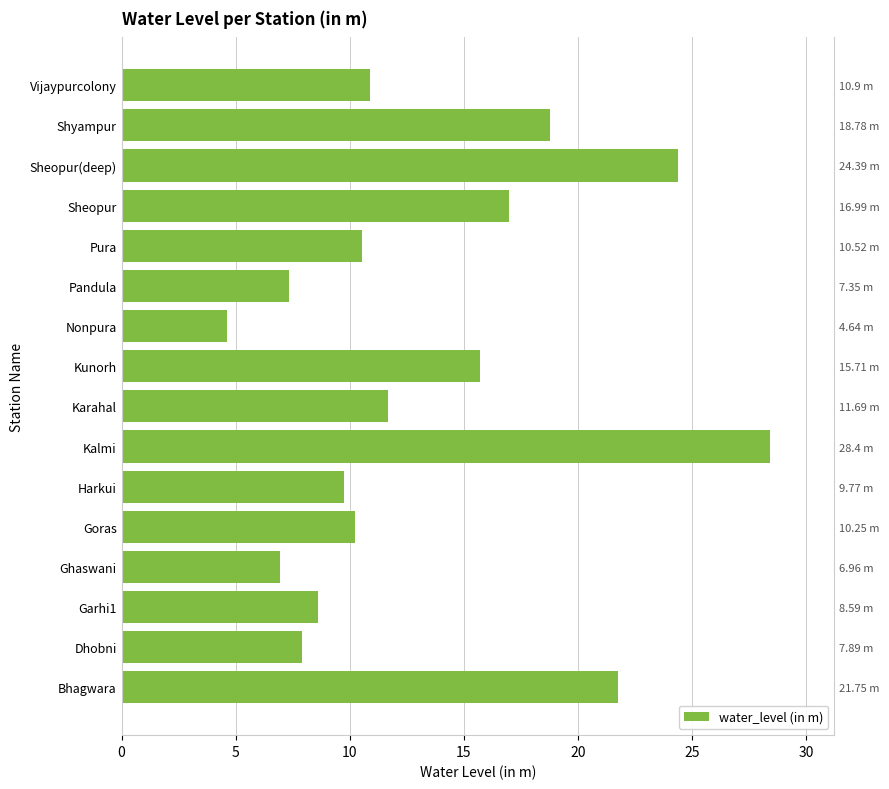

Count the number of data series in this chart.

1